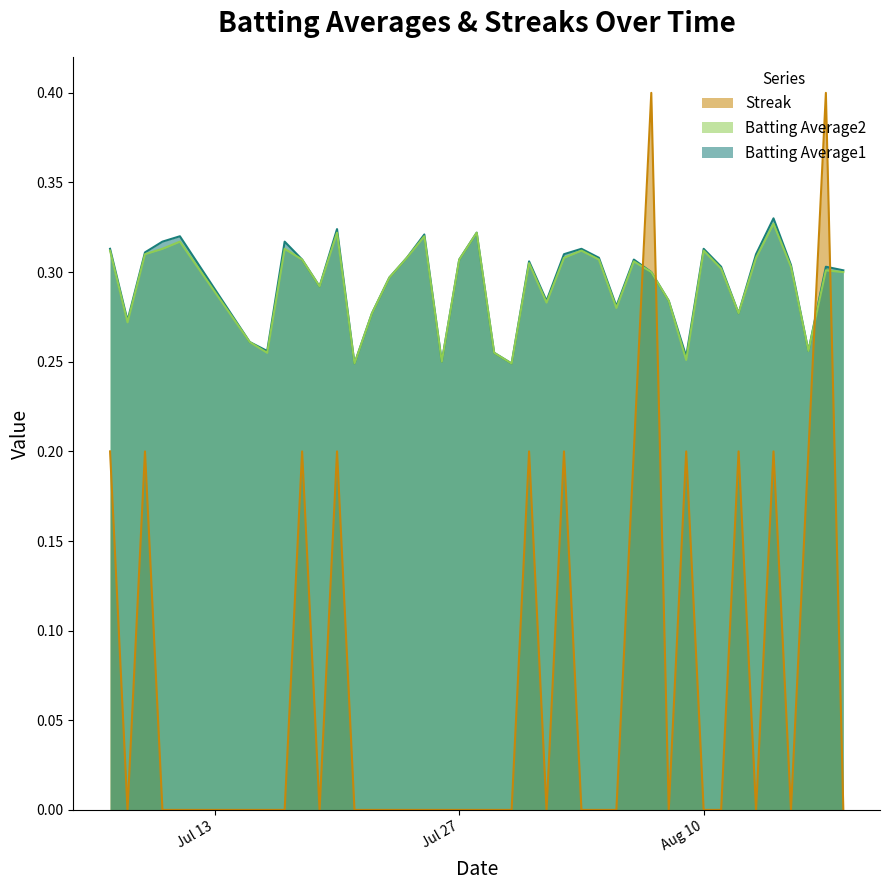

Which series has the largest range (max minus min)?

Streak